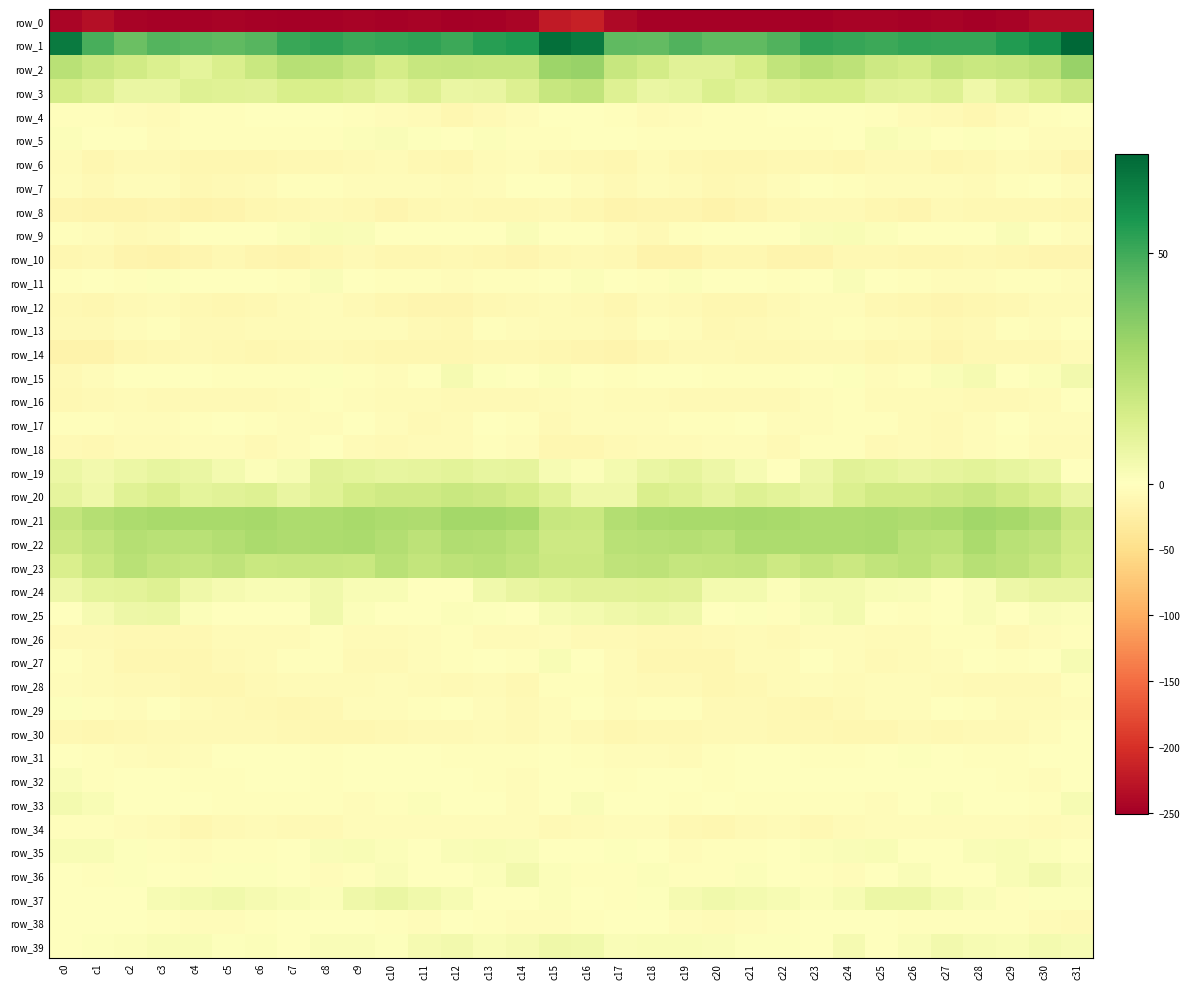

At c21, list the series in order from largest to smallest.

row_1, row_21, row_22, row_23, row_2, row_20, row_3, row_37, row_24, row_19, row_36, row_39, row_25, row_31, row_17, row_11, row_9, row_32, row_35, row_15, row_33, row_4, row_5, row_38, row_18, row_26, row_27, row_13, row_34, row_30, row_7, row_16, row_29, row_28, row_14, row_10, row_6, row_12, row_8, row_0